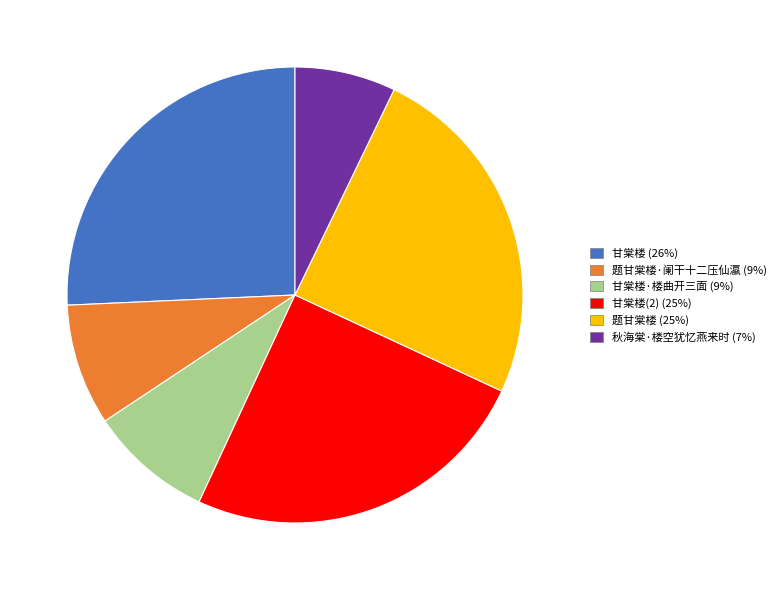

Is there any slice that represents more than half of the pie?

No